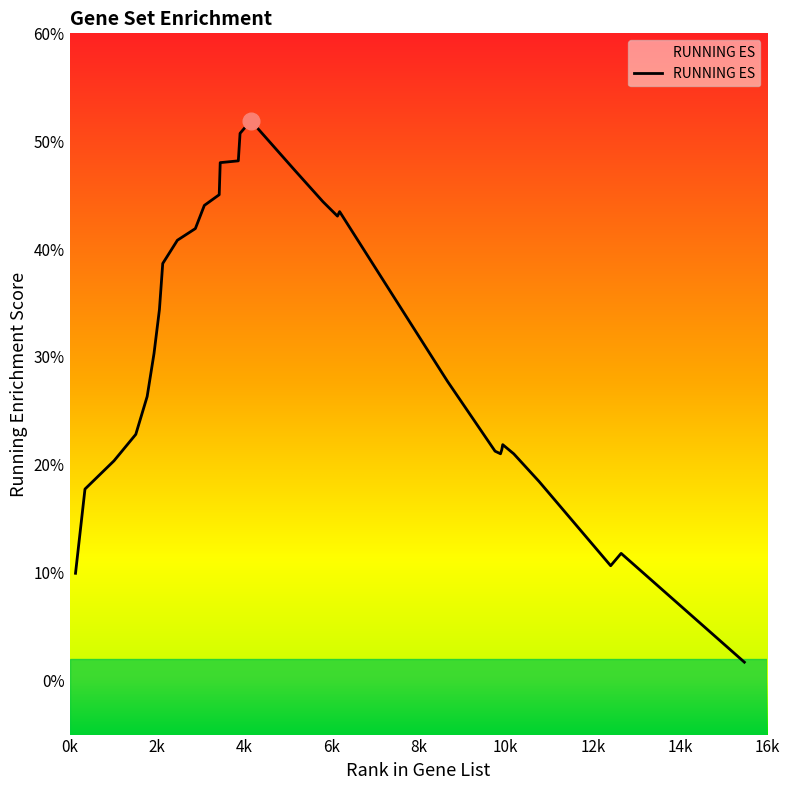

Reading left to right, what are all the values shown in this chart?

137=0.1	354=0.2	1019=0.2	1519=0.2	1780=0.3	1937=0.3	2061=0.3	2137=0.4	2473=0.4	2885=0.4	3091=0.4	3432=0.5	3455=0.5	3870=0.5	3910=0.5	4157=0.5	5170=0.5	5811=0.4	6143=0.4	6193=0.4	8527=0.3	8669=0.3	9757=0.2	9882=0.2	9912=0.2	9933=0.2	10186=0.2	10767=0.2	12408=0.1	12648=0.1	15474=0.0